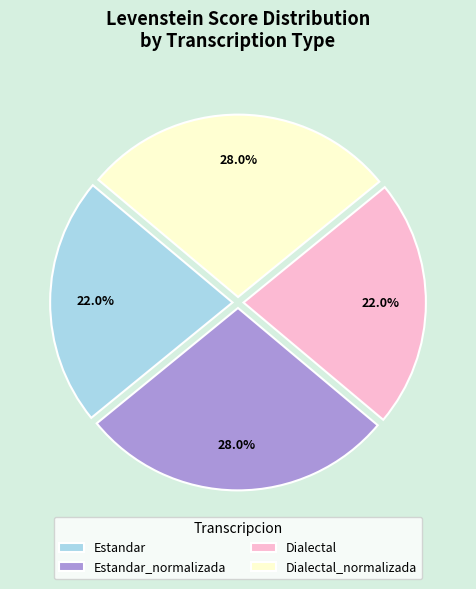

Is the sum of Dialectal and Estandar greater than half?

No